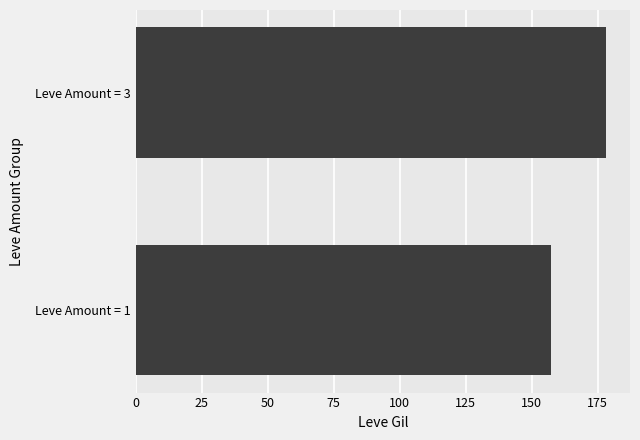

Does the chart contain any negative values?

No